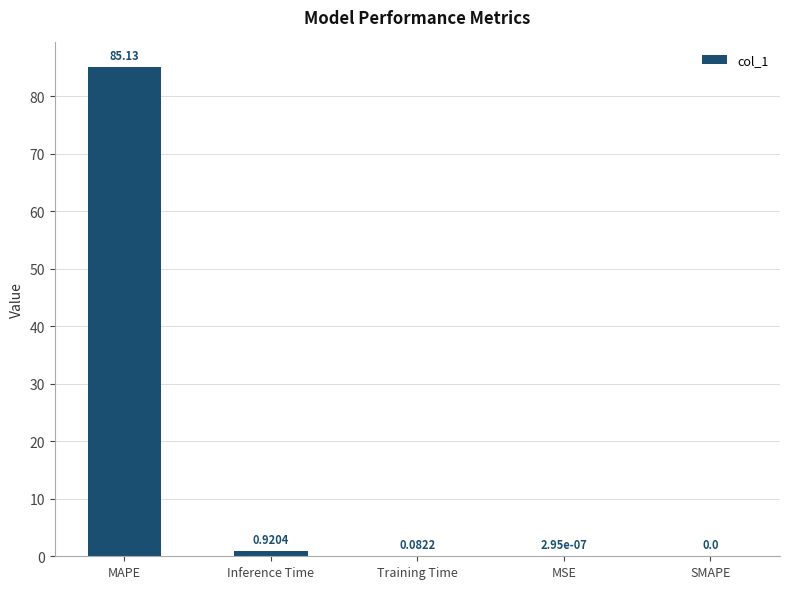

Which has a higher value, Inference Time or Training Time?

Inference Time